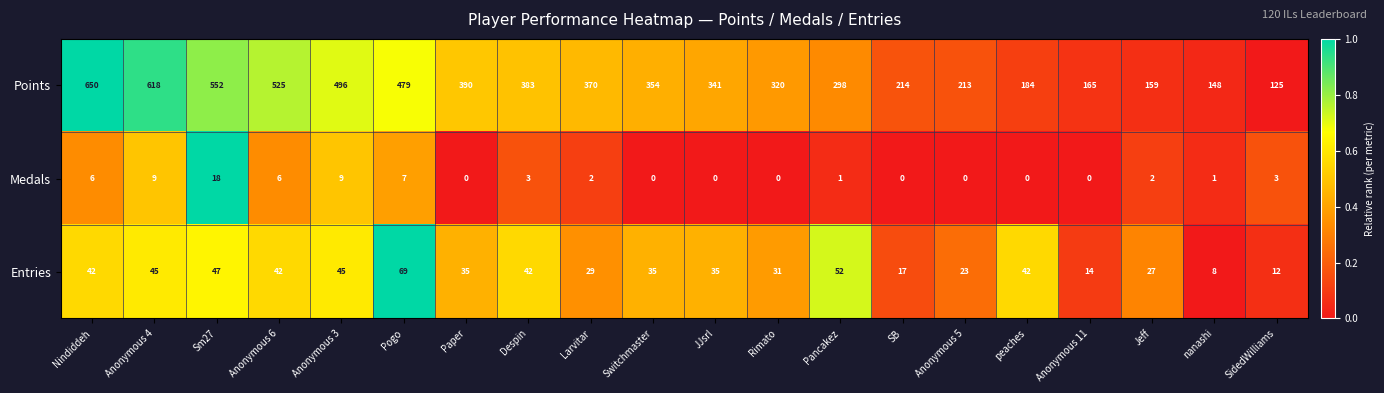

What is the greatest value displayed?

650